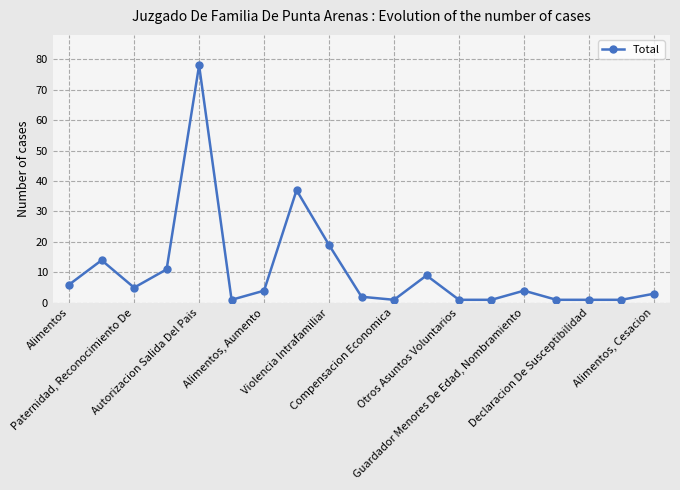

True or false: there are more than 2 points higher than both neighbors.

True